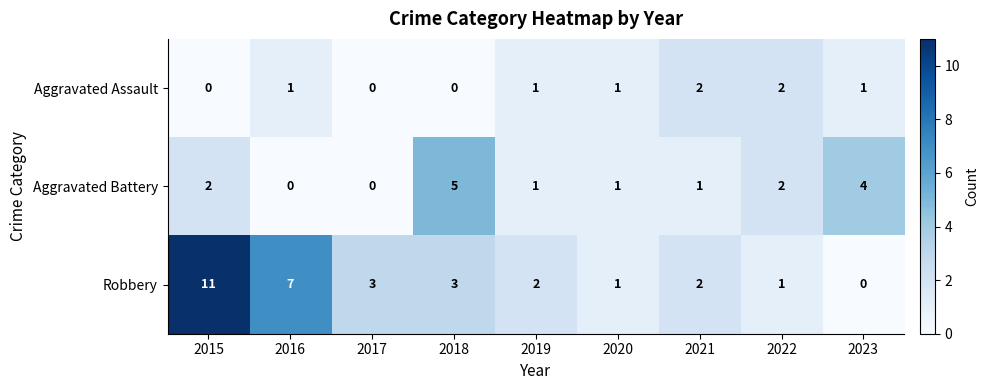

Which category has the highest value across all series?

2015